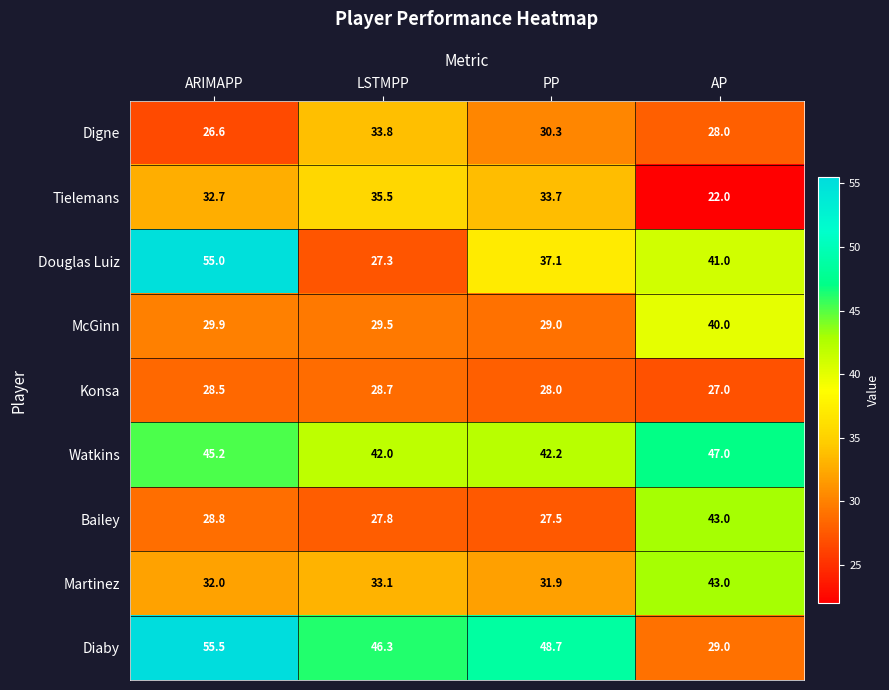

What is the spread (max minus min) of values at AP?

25.0